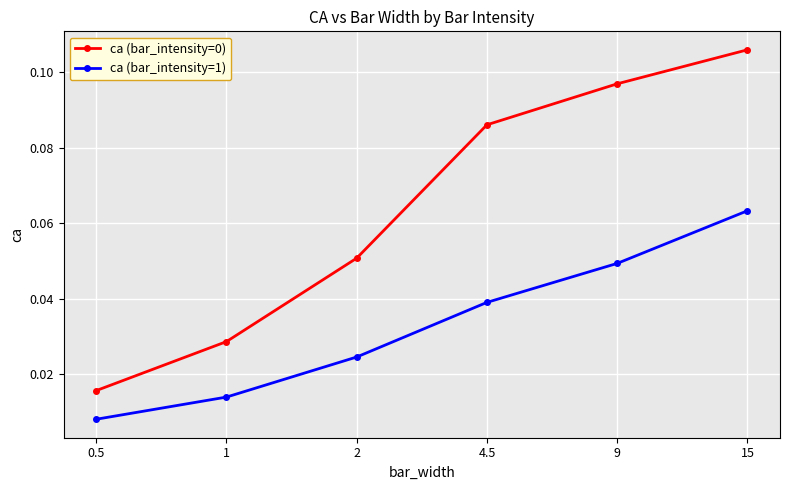

How many distinct data groups are displayed?

2